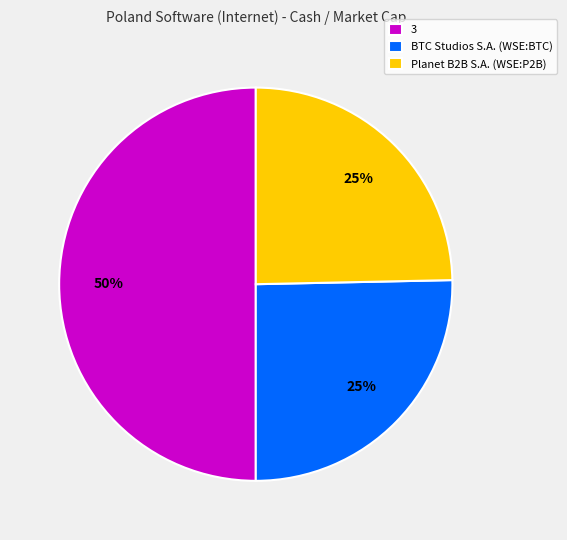

How many slices are in this pie chart?

3